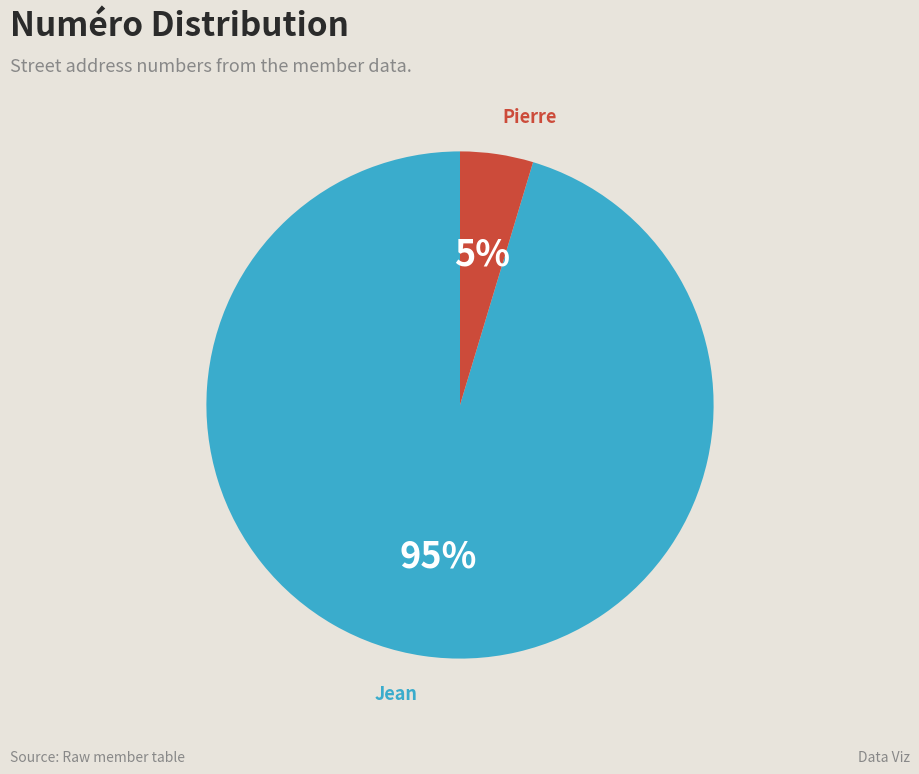

Does any single category account for the majority?

Yes